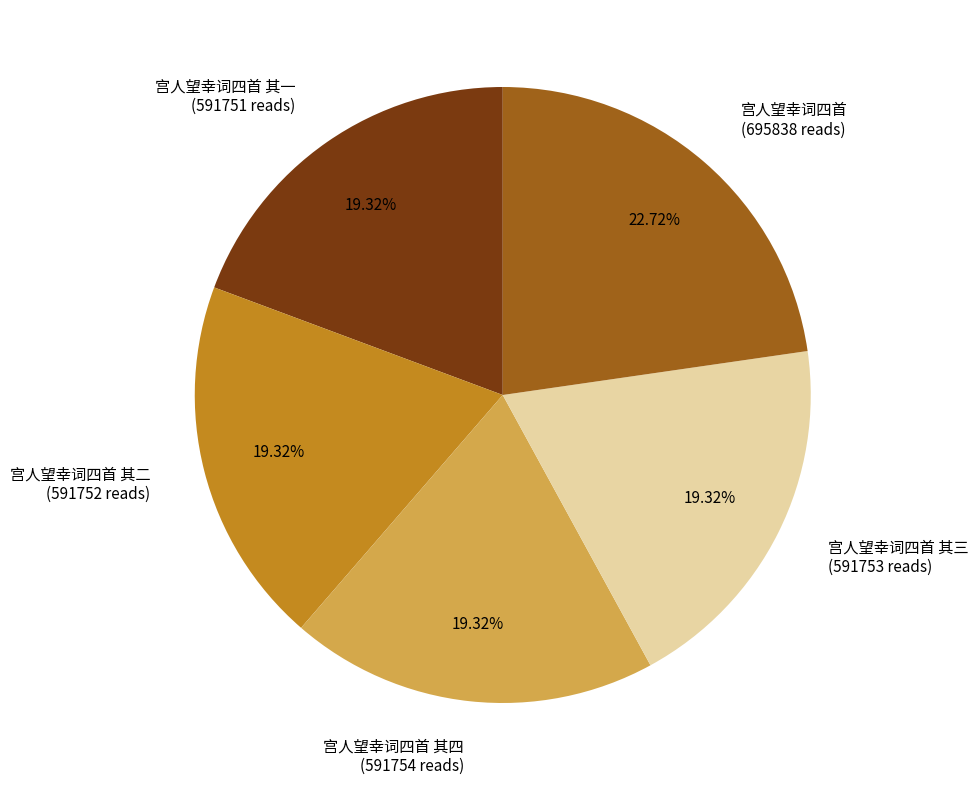

To the nearest percent, what is the difference between the 宫人望幸词四首 and 宫人望幸词四首 其一 slice percentages?

3%